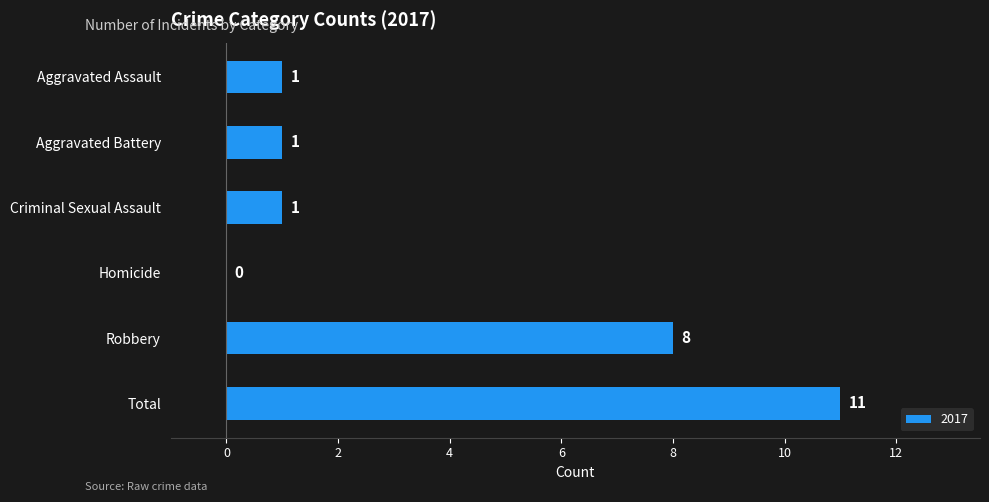

What is the approximate value at Total?

11